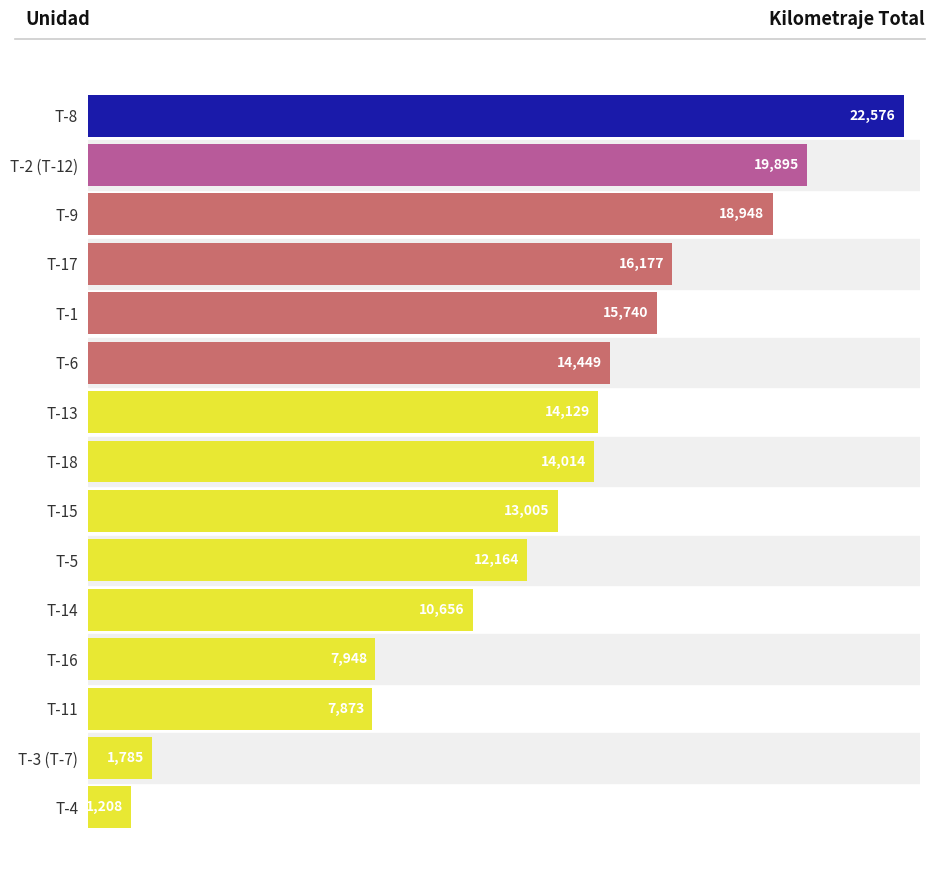

The chart shows a value of 5279.7 at T-14. True or false?

False